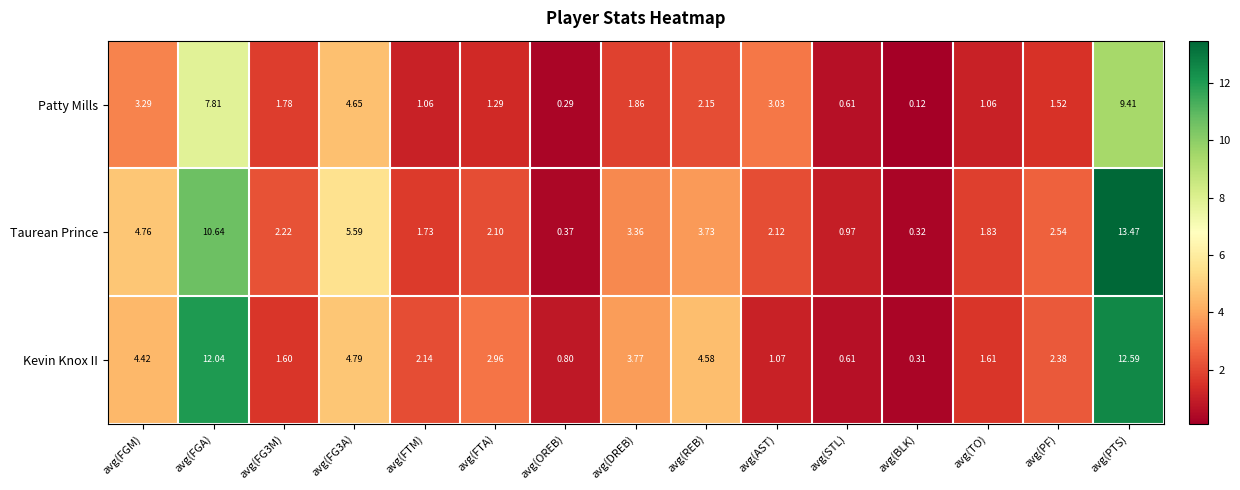

At which label does Kevin Knox II first exceed 2?

avg(FGM)